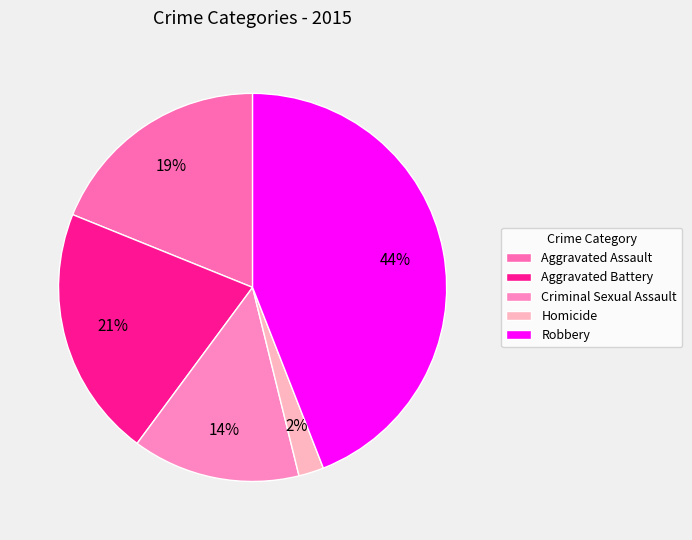

How many slices are in this pie chart?

5